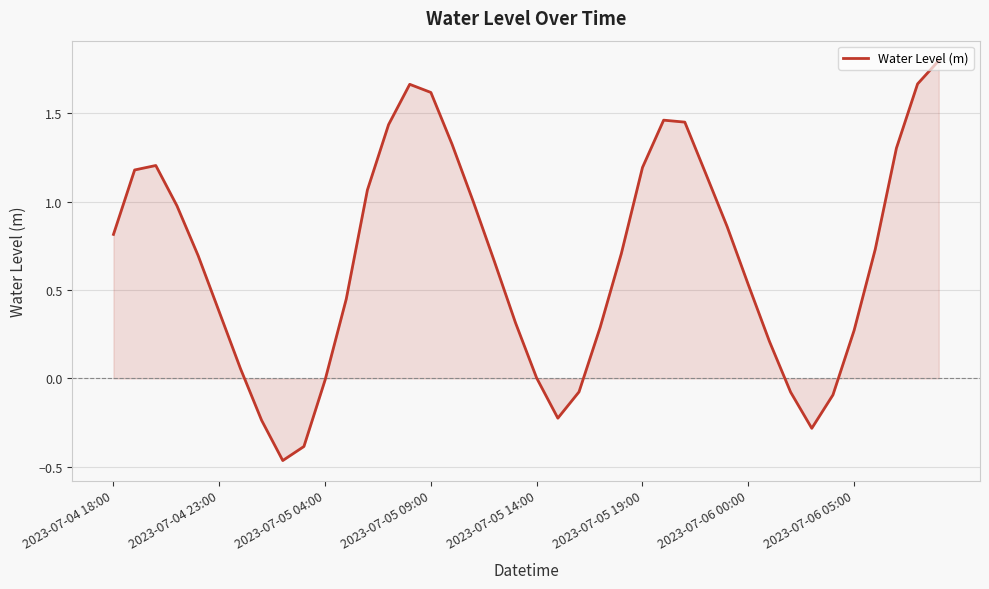

What is the greatest value displayed?

1.8